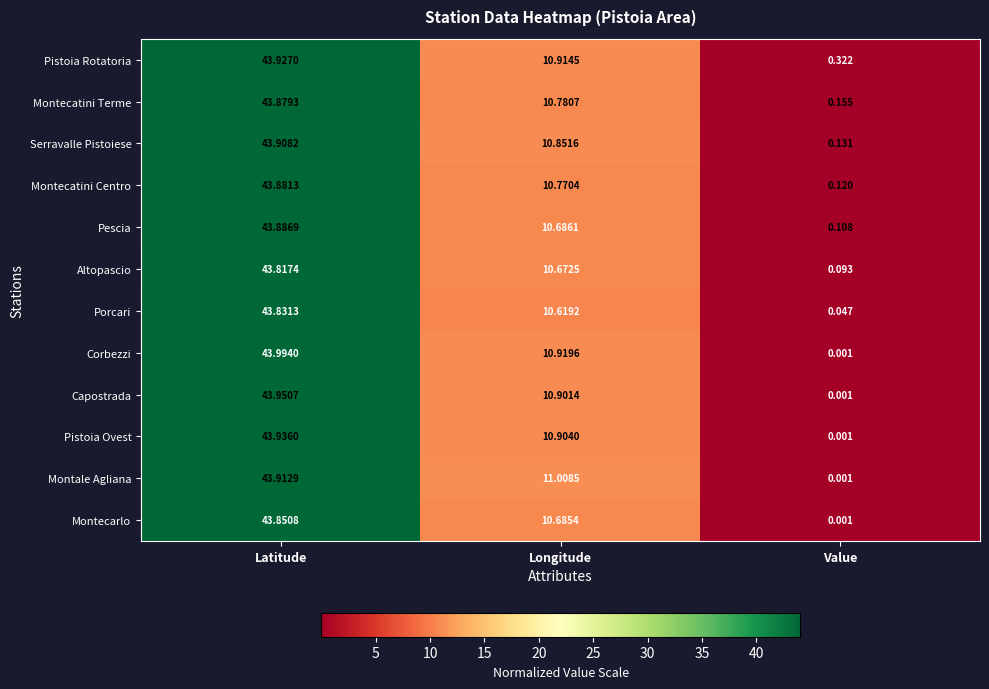

At which label is Pistoia Rotatoria closest to 22?

Longitude